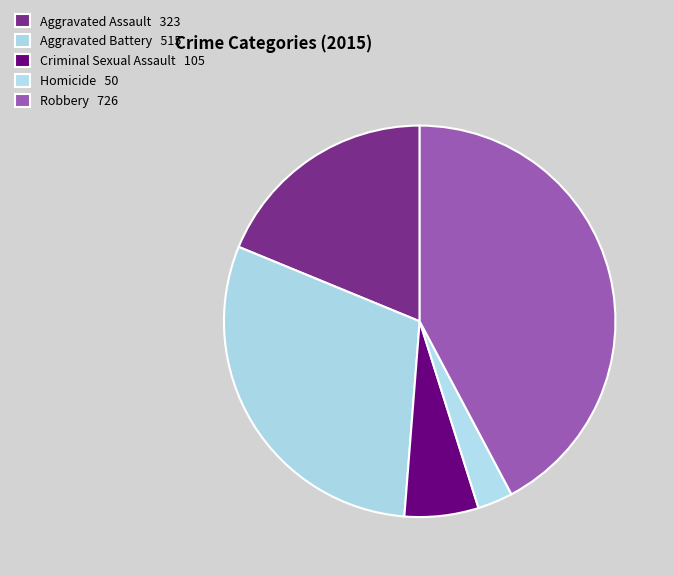

To the nearest percent, what is the difference between the largest and smallest slice percentages?

39%